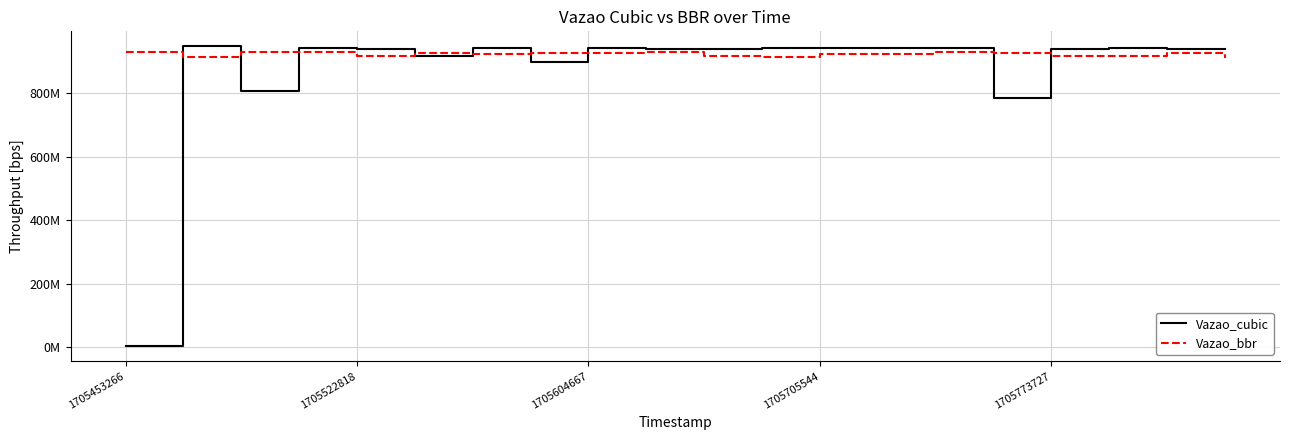

Which category has the highest value across all series?

1705522818